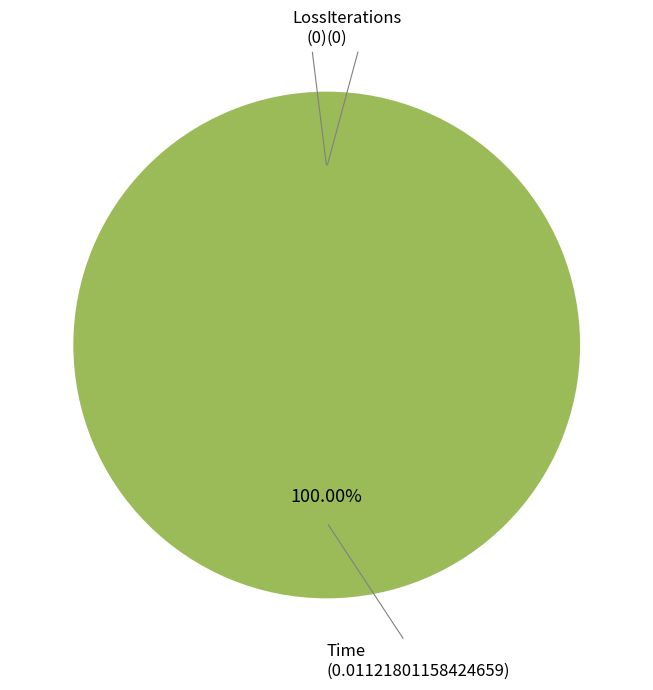

Which category has the biggest portion of the pie?

Time